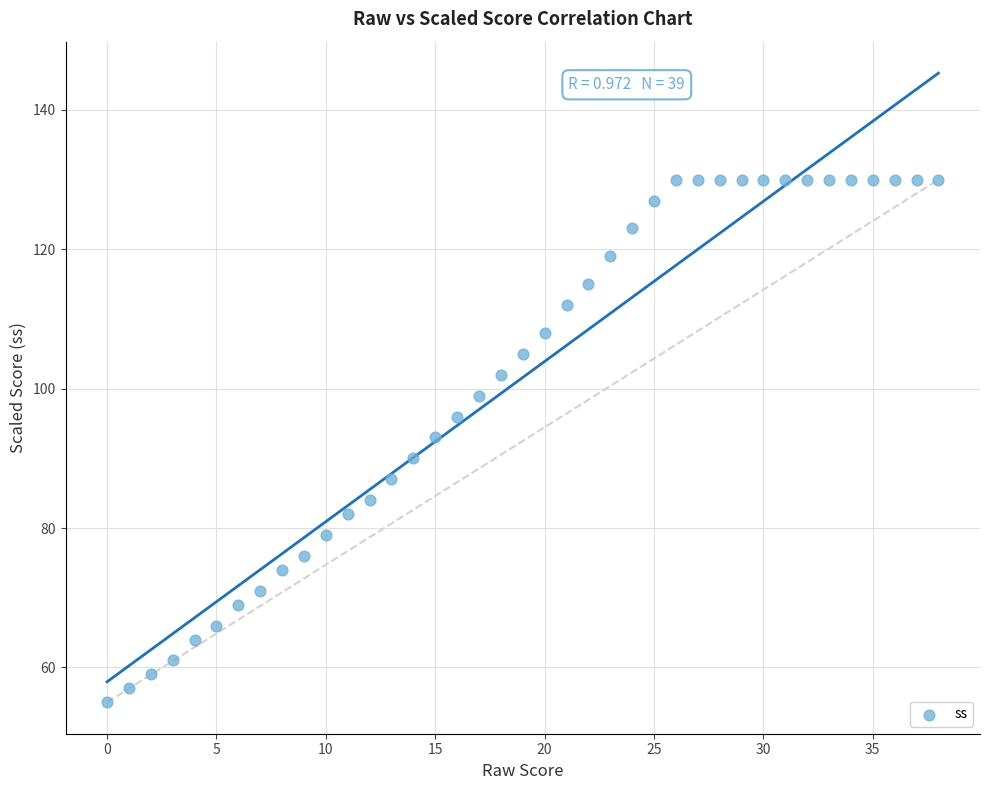

What Y value in the scatter plot is closest to 92?

93